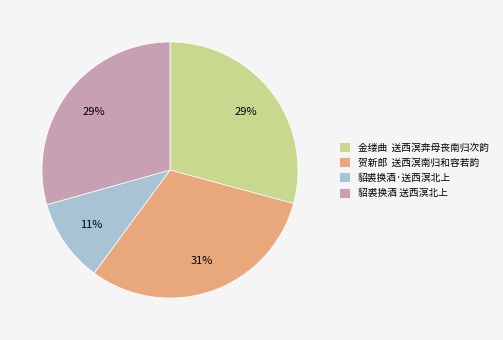

True or false: 貂裘换酒·送西溟北上 accounts for 1% of the total.

False